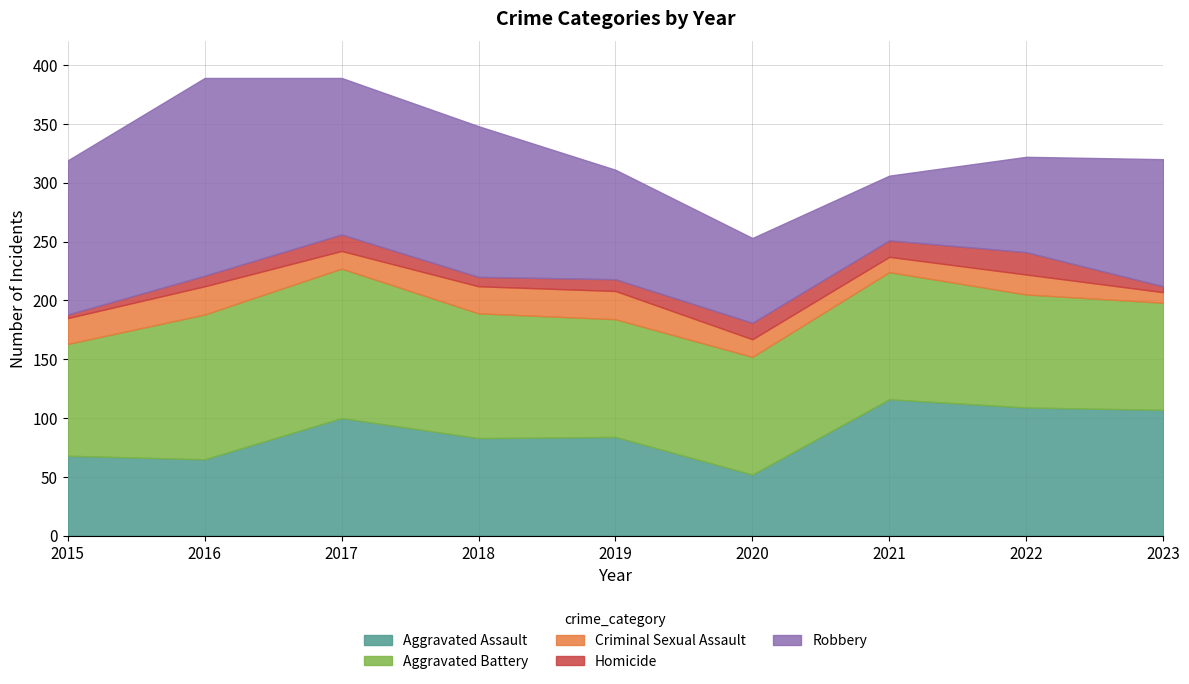

What is the average value of the Aggravated Assault series?

87